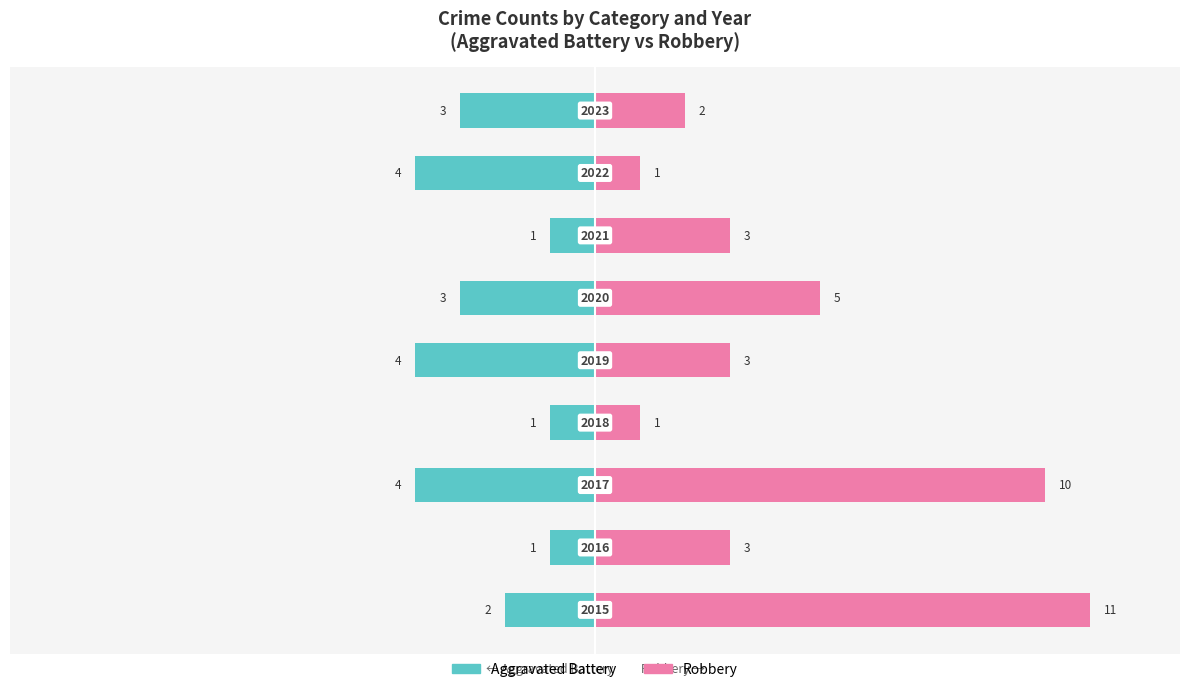

How many categories are shown in the chart?

9